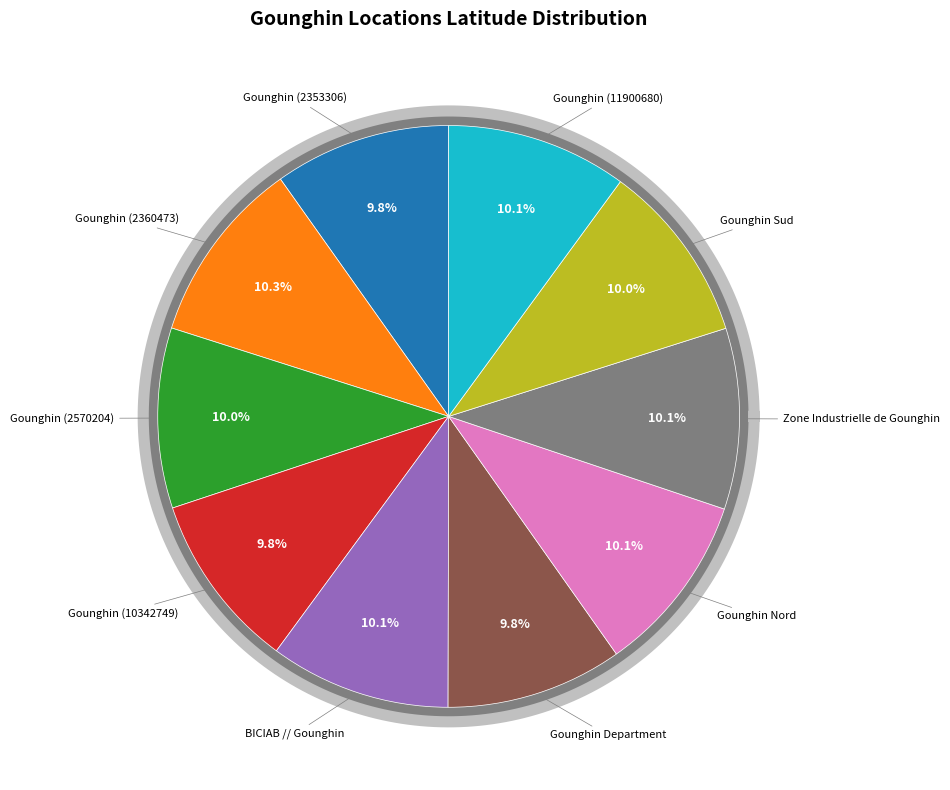

How many slices are in this pie chart?

10